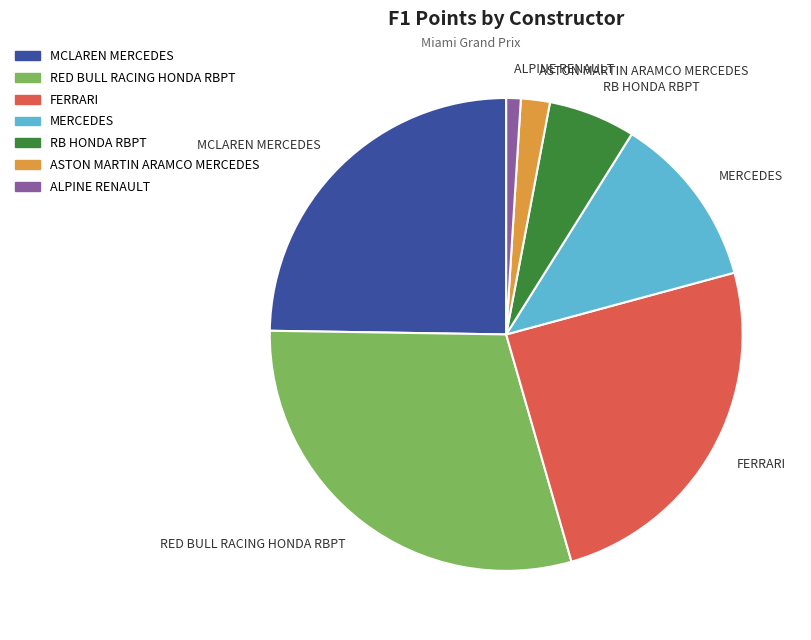

Is the sum of FERRARI and RB HONDA RBPT greater than half?

No